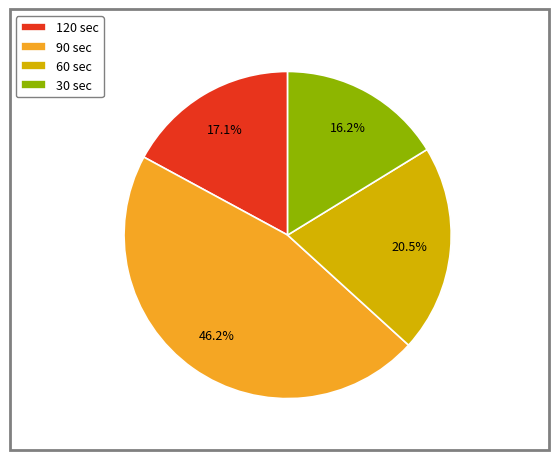

To the nearest percent, what is the difference between the largest and smallest slice percentages?

30%